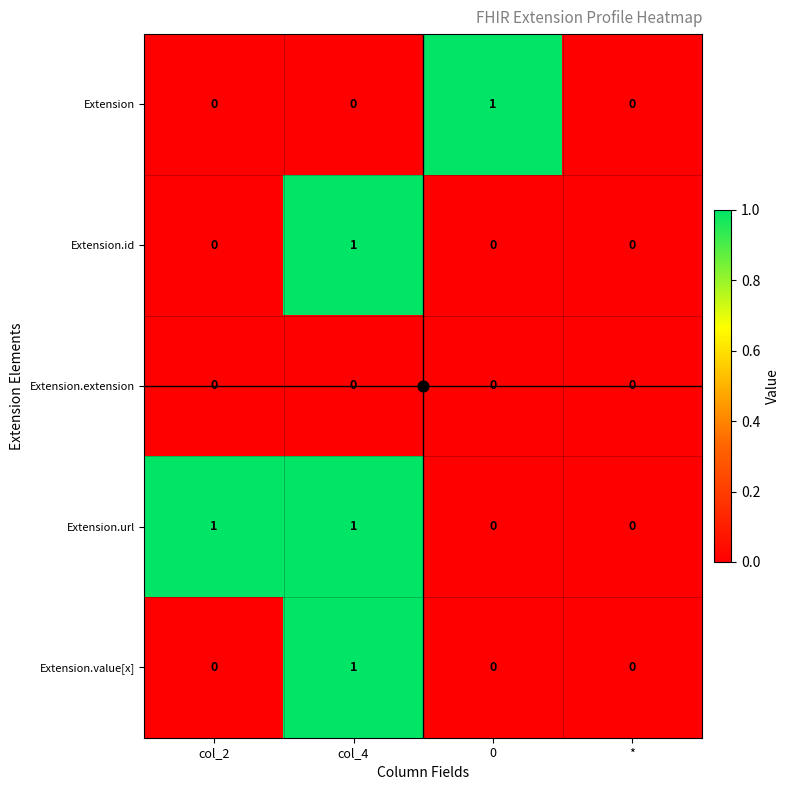

True or false: Extension has a value of 0 at col_4.

True